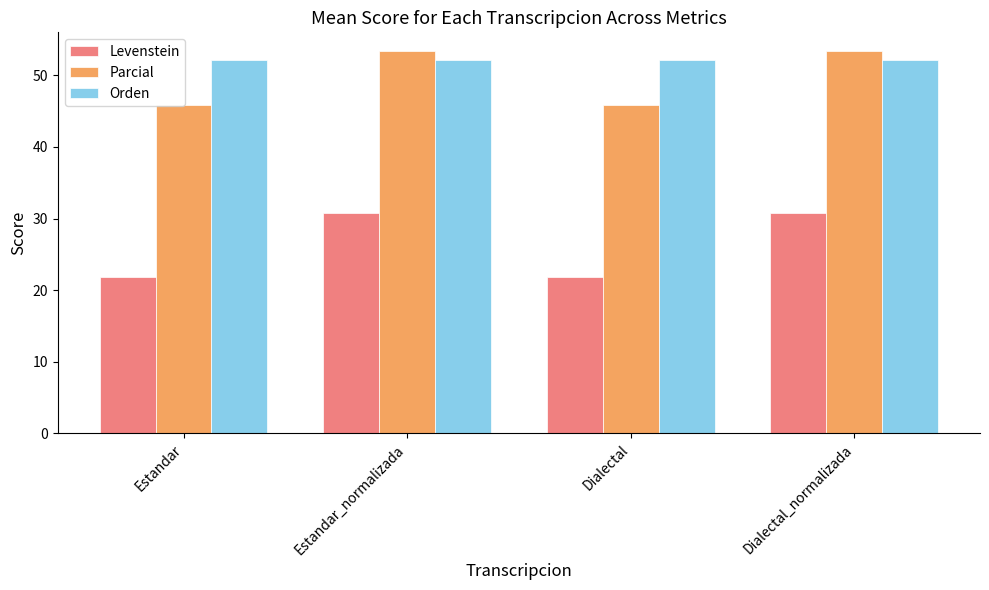

How many categories are shown in the chart?

4